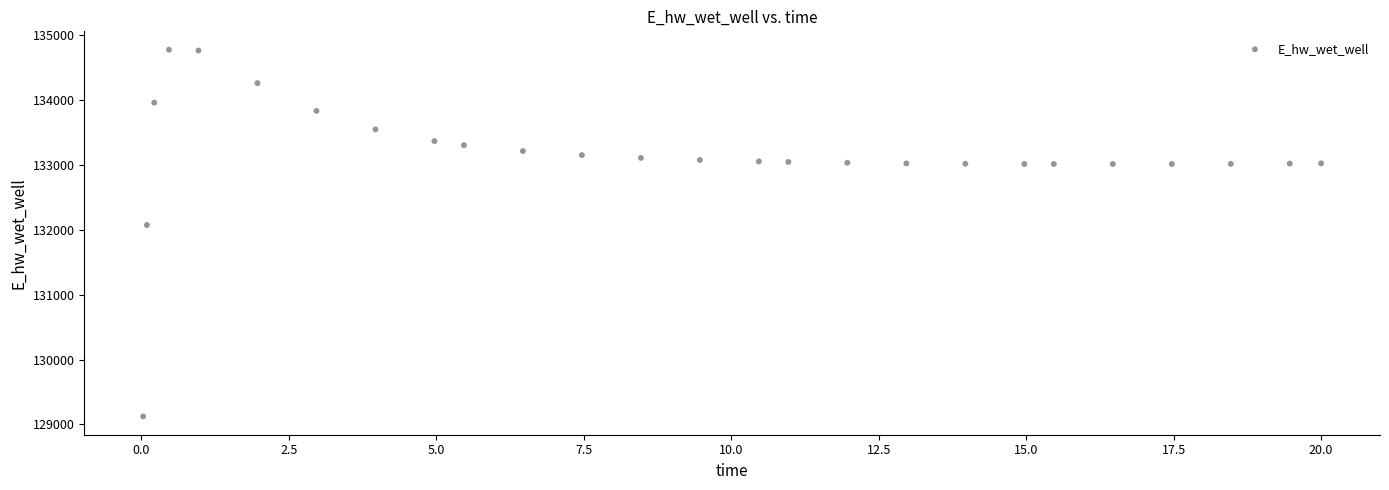

What is the range of X values (max minus min)?

20.0